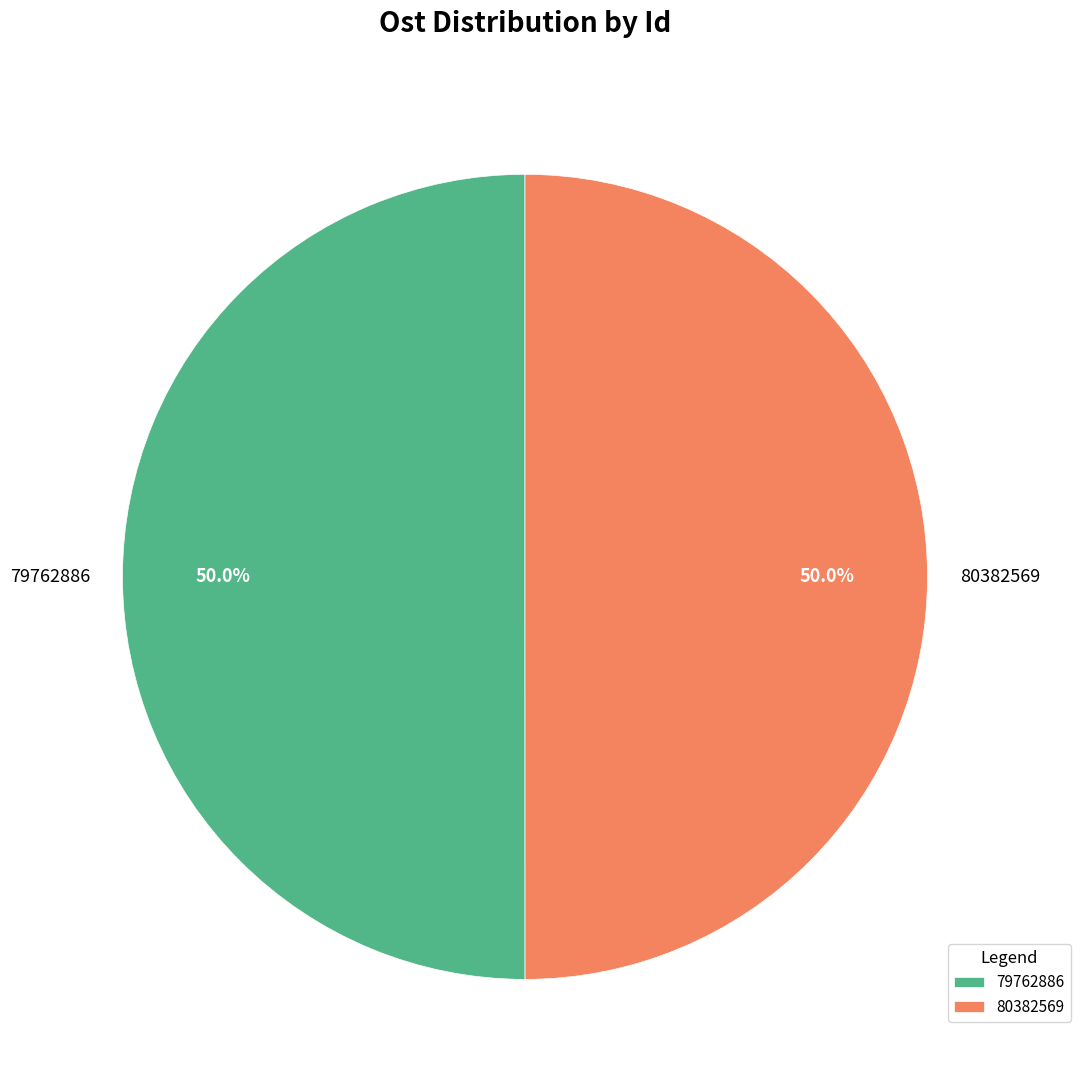

To the nearest percent, what is the combined percentage of 79762886 and 80382569?

100%